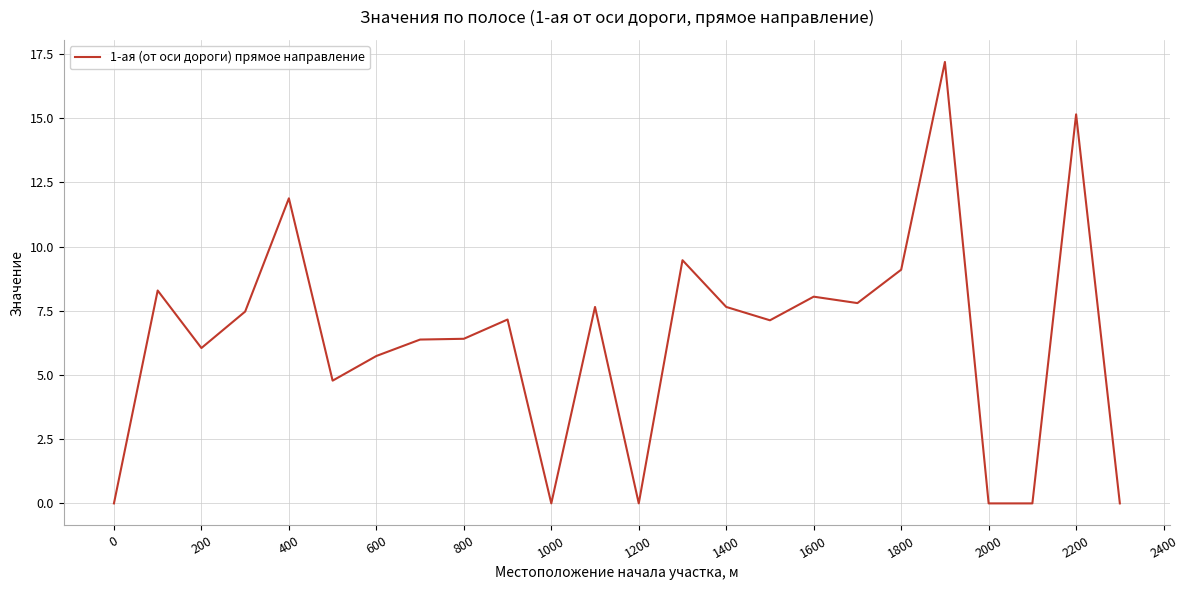

How many lines are shown in the chart?

1